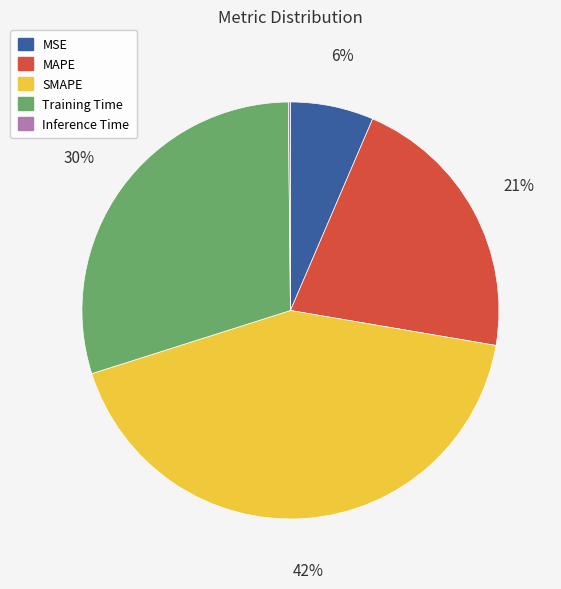

To the nearest percent, what is the difference between the largest and smallest slice percentages?

42%